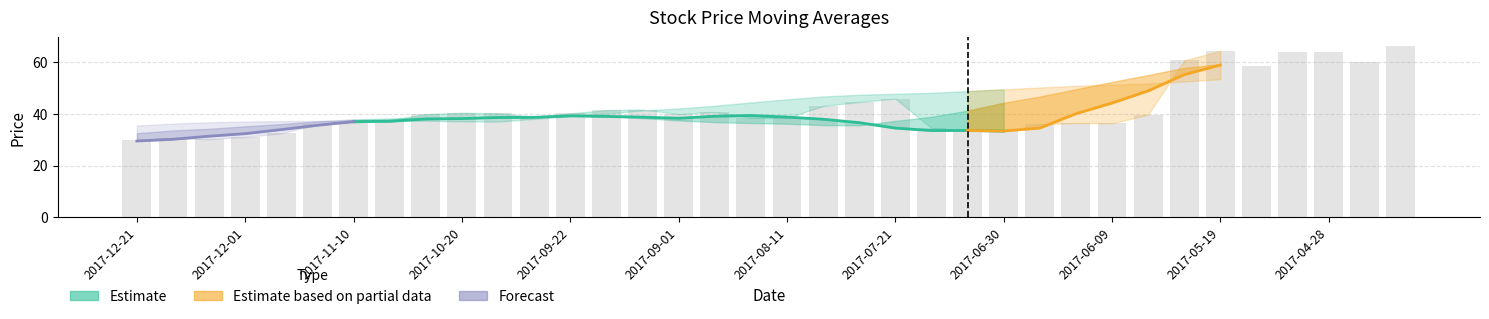

The ma10 series shows 85.3 at 2017-06-09. True or false?

False